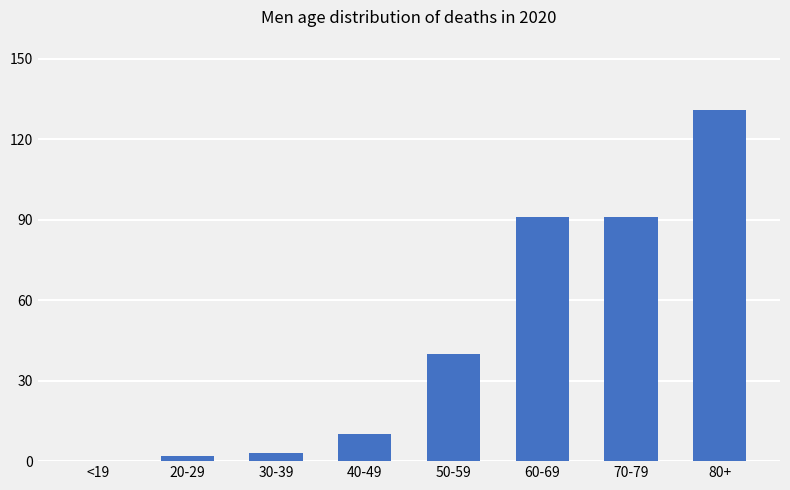

What is the sum of all values?

368